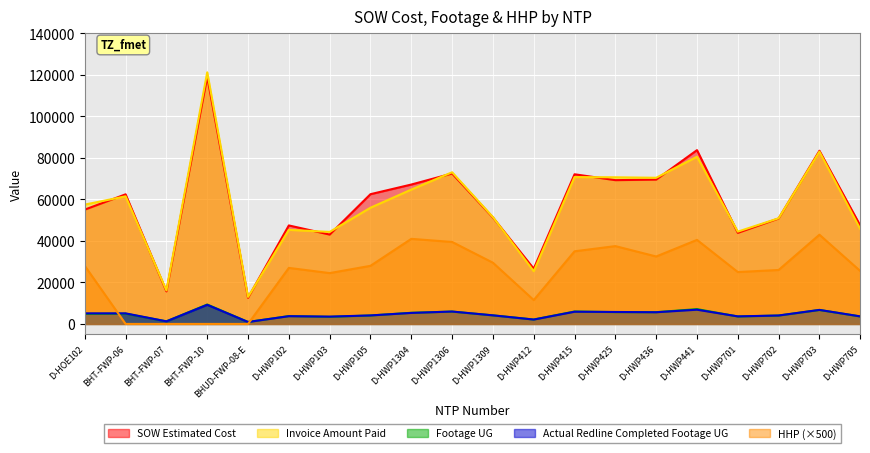

True or false: Footage UG and Invoice Amount Paid cross at least once.

False